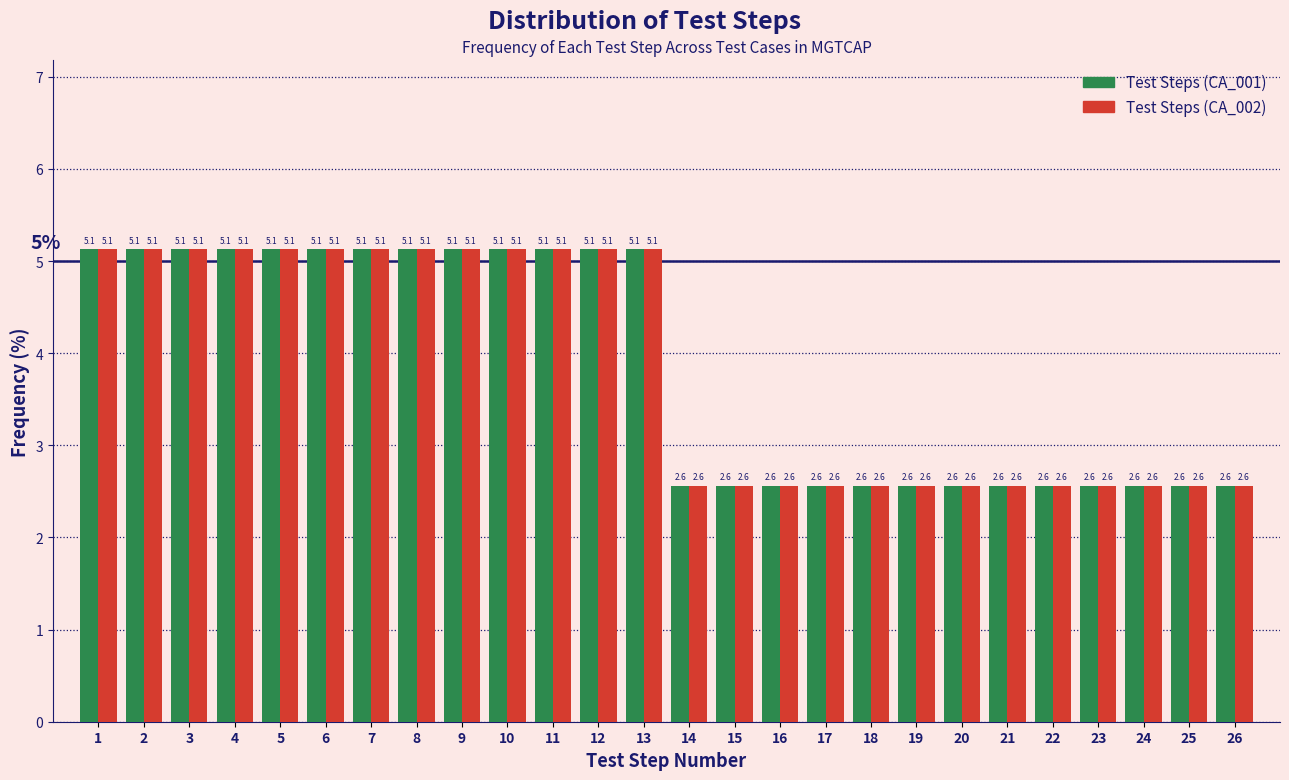

Reading left to right, extract all data points from this chart.

Test Steps (CA_001): 1=5.1	2=5.1	3=5.1	4=5.1	5=5.1	6=5.1	7=5.1	8=5.1	9=5.1	10=5.1	11=5.1	12=5.1	13=5.1	14=2.6	15=2.6	16=2.6	17=2.6	18=2.6	19=2.6	20=2.6	21=2.6	22=2.6	23=2.6	24=2.6	25=2.6	26=2.6
Test Steps (CA_002): 1=5.1	2=5.1	3=5.1	4=5.1	5=5.1	6=5.1	7=5.1	8=5.1	9=5.1	10=5.1	11=5.1	12=5.1	13=5.1	14=2.6	15=2.6	16=2.6	17=2.6	18=2.6	19=2.6	20=2.6	21=2.6	22=2.6	23=2.6	24=2.6	25=2.6	26=2.6